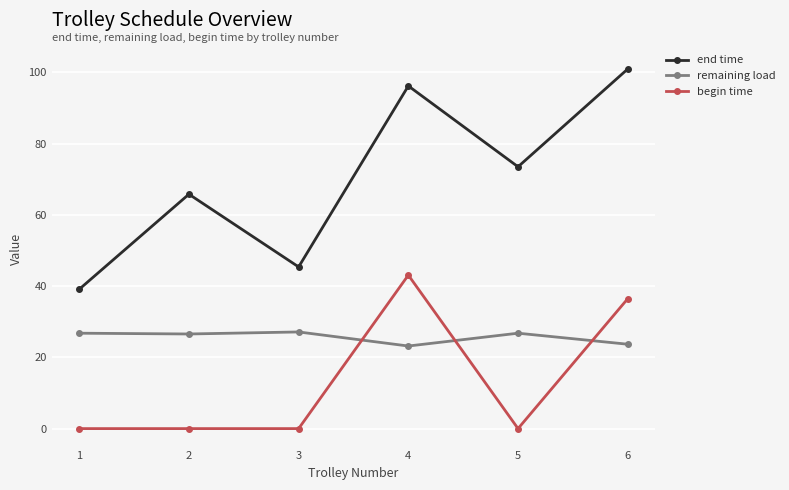

Rank the series by their maximum value, from lowest to highest.

remaining load, begin time, end time